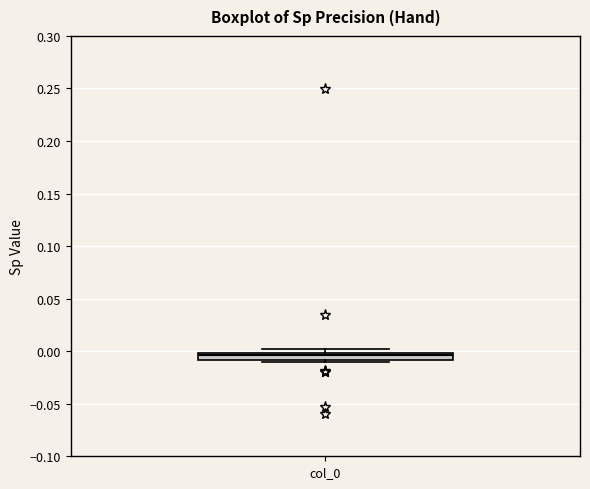

Where is the lower edge of the box for col_0 on the y-axis? The values are not printed on the chart, so give them approximately, as read against the axis.

-0.010